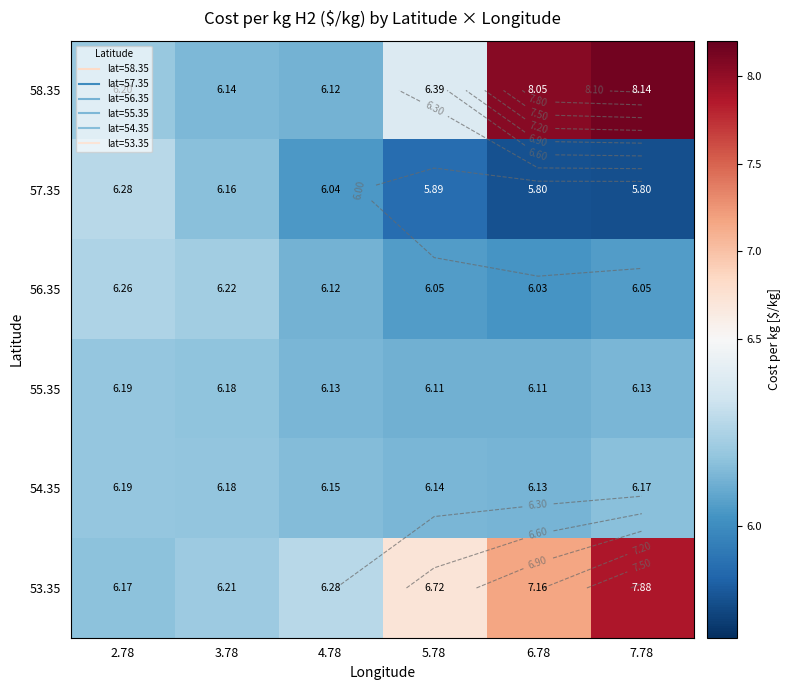

Is it true that 55.35 equals 6.1 at 6.78?

True